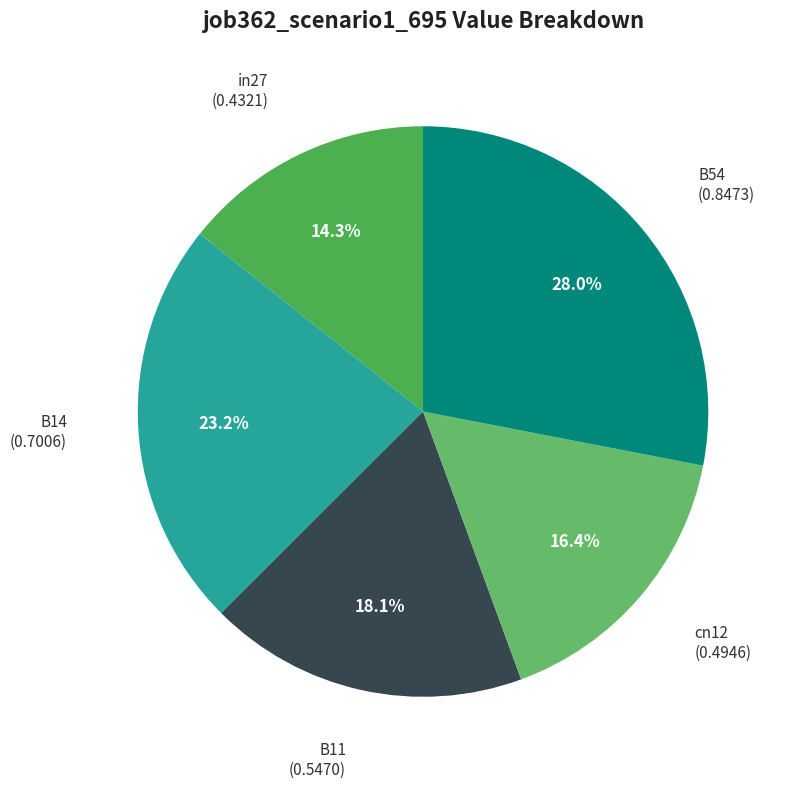

Count the number of slices in the pie.

5